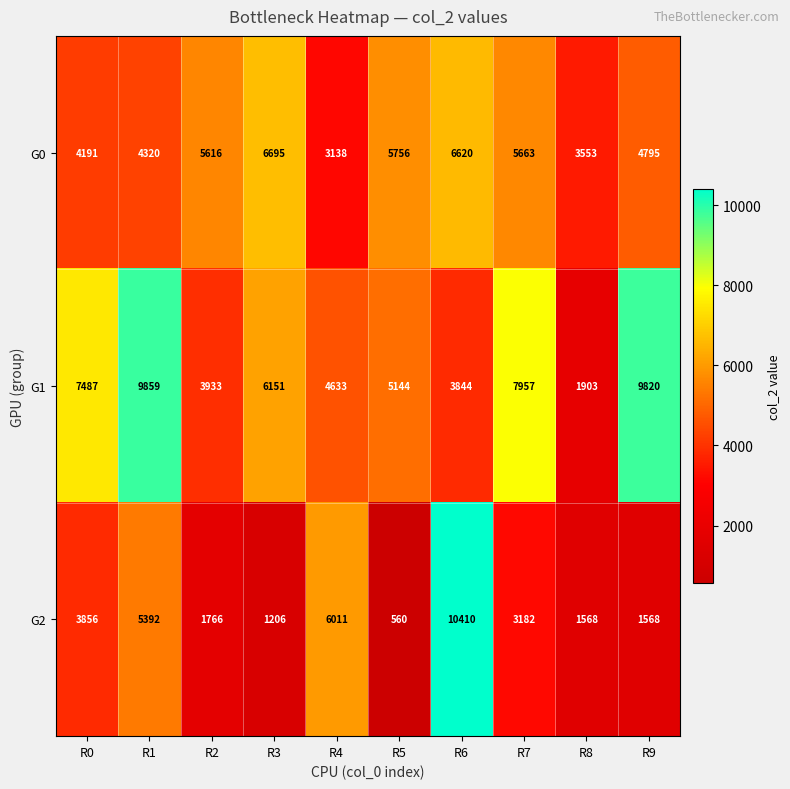

Is it true that G2 equals 2341 at R2?

False